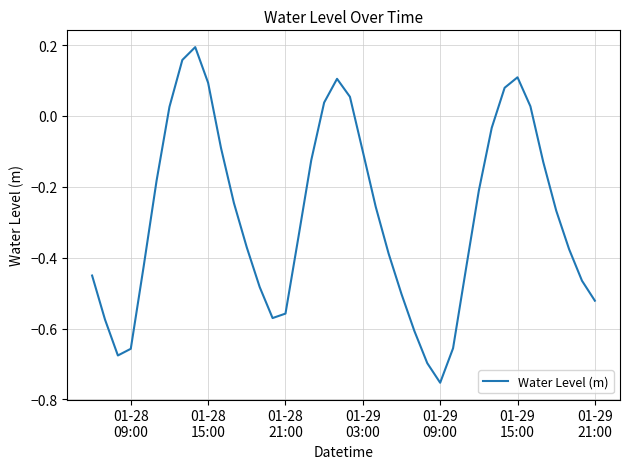

What is the difference between the maximum and minimum values?

0.9